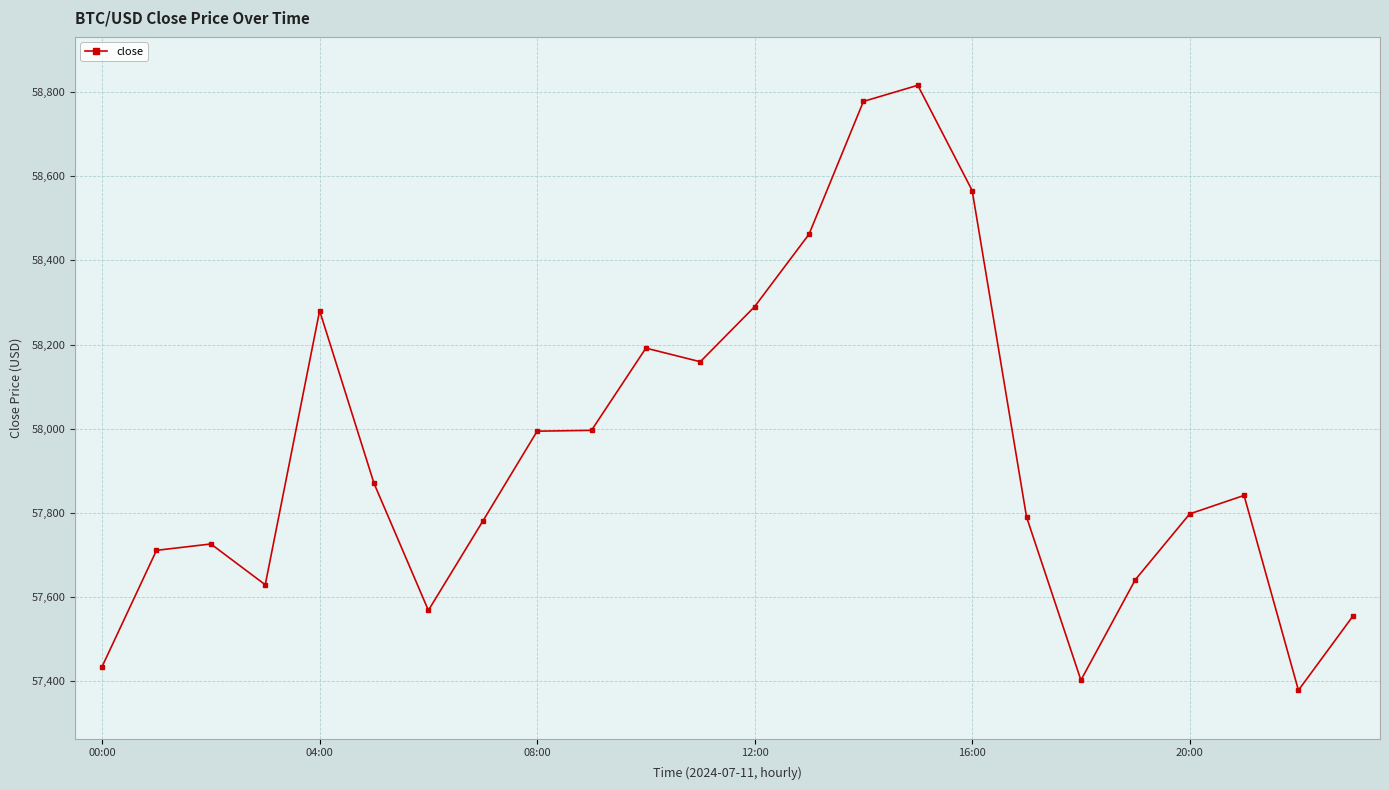

What is the average value?

57944.0